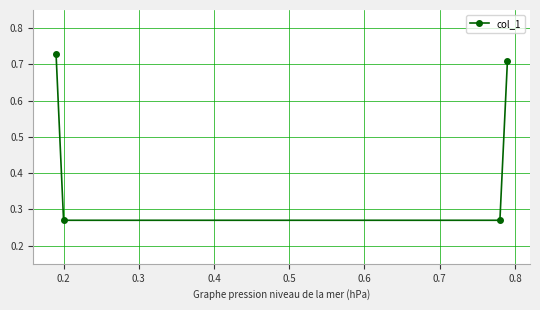

True or false: the data has more than 0 interior local peaks.

False